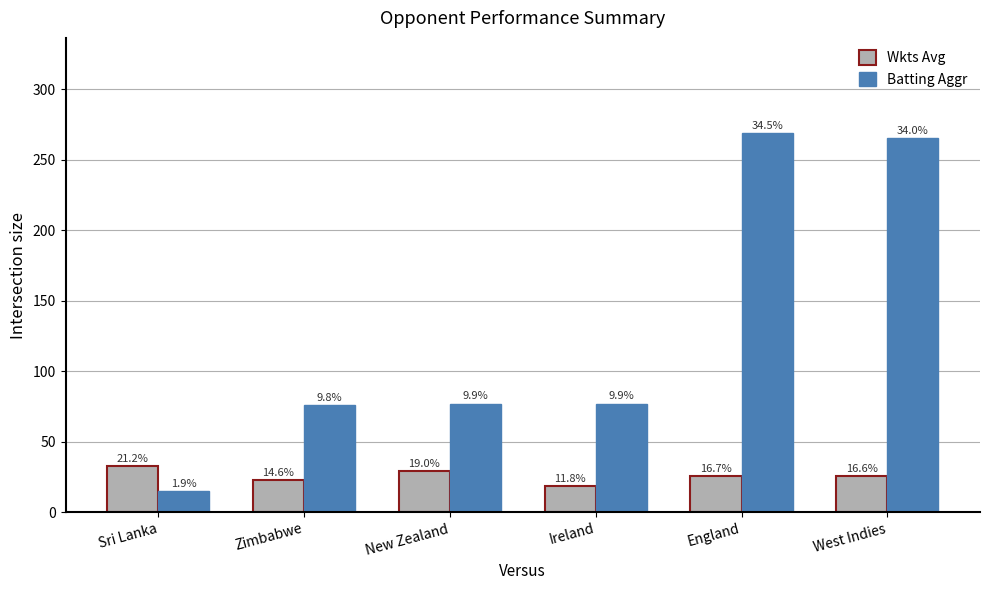

Are the bars horizontal?

No